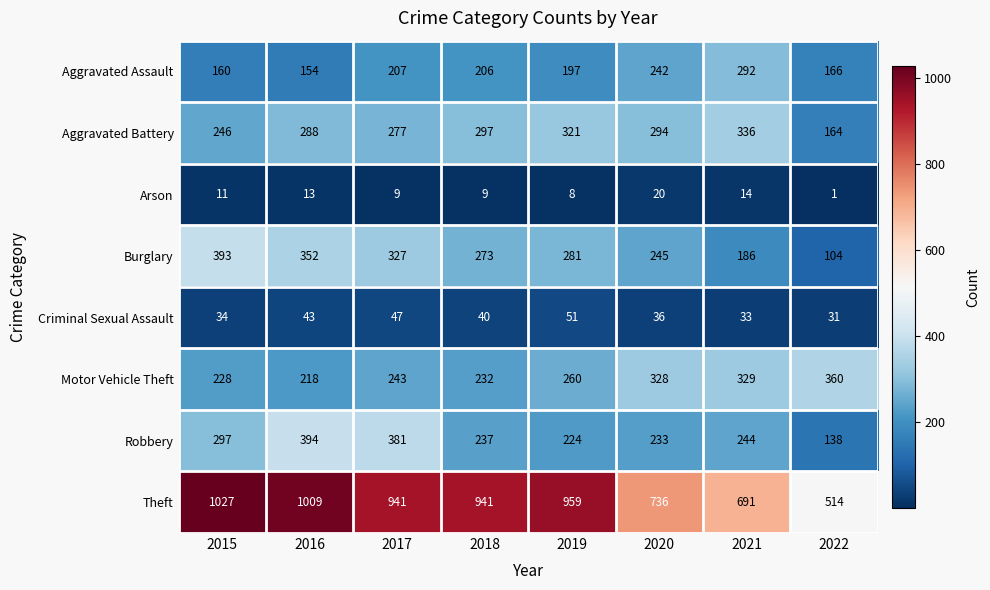

What is the average value of the Arson series?

11